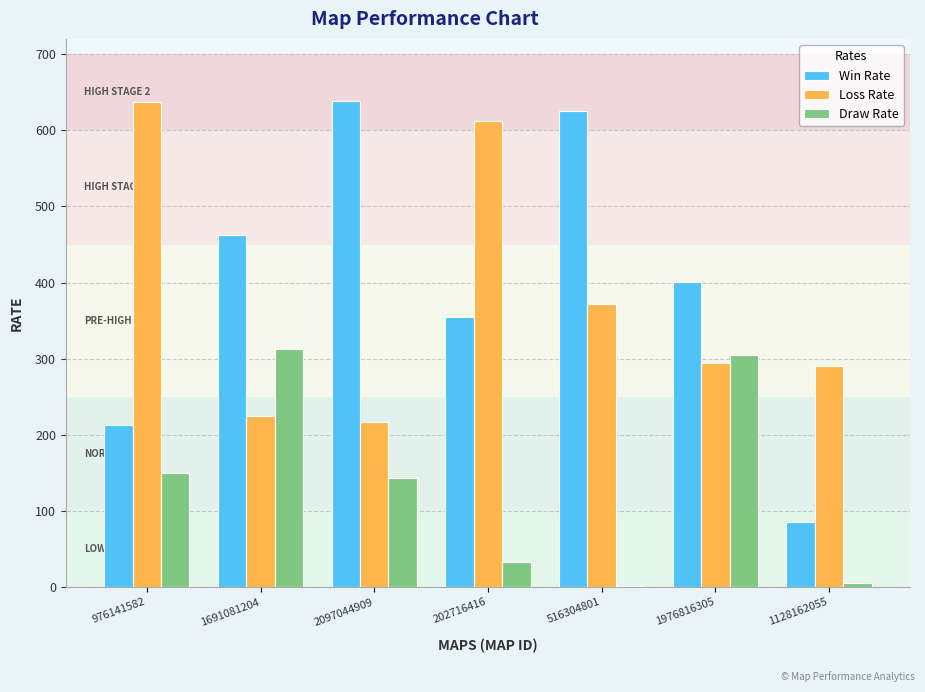

Is it true that Win Rate equals 206 at 1691081204?

False